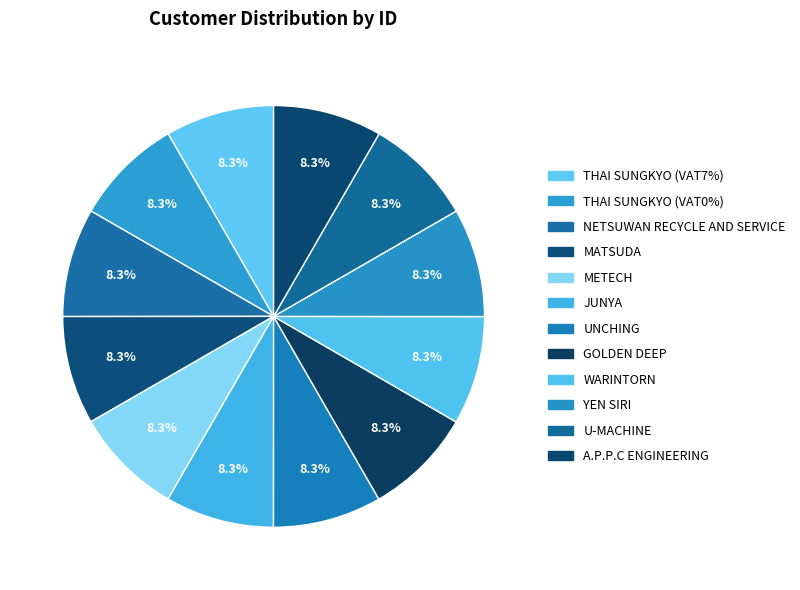

To the nearest percent, what is the average slice percentage?

8%